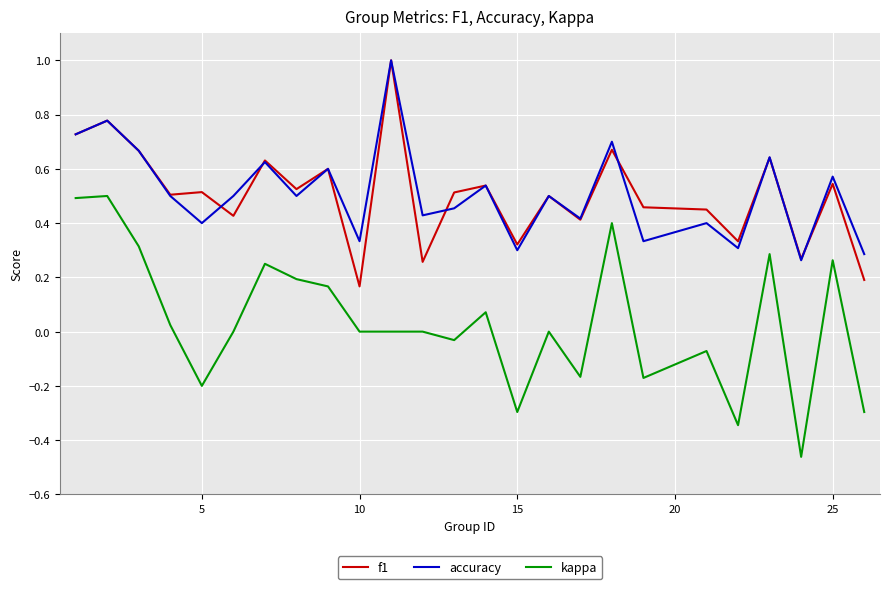

True or false: kappa and accuracy cross at least once.

False